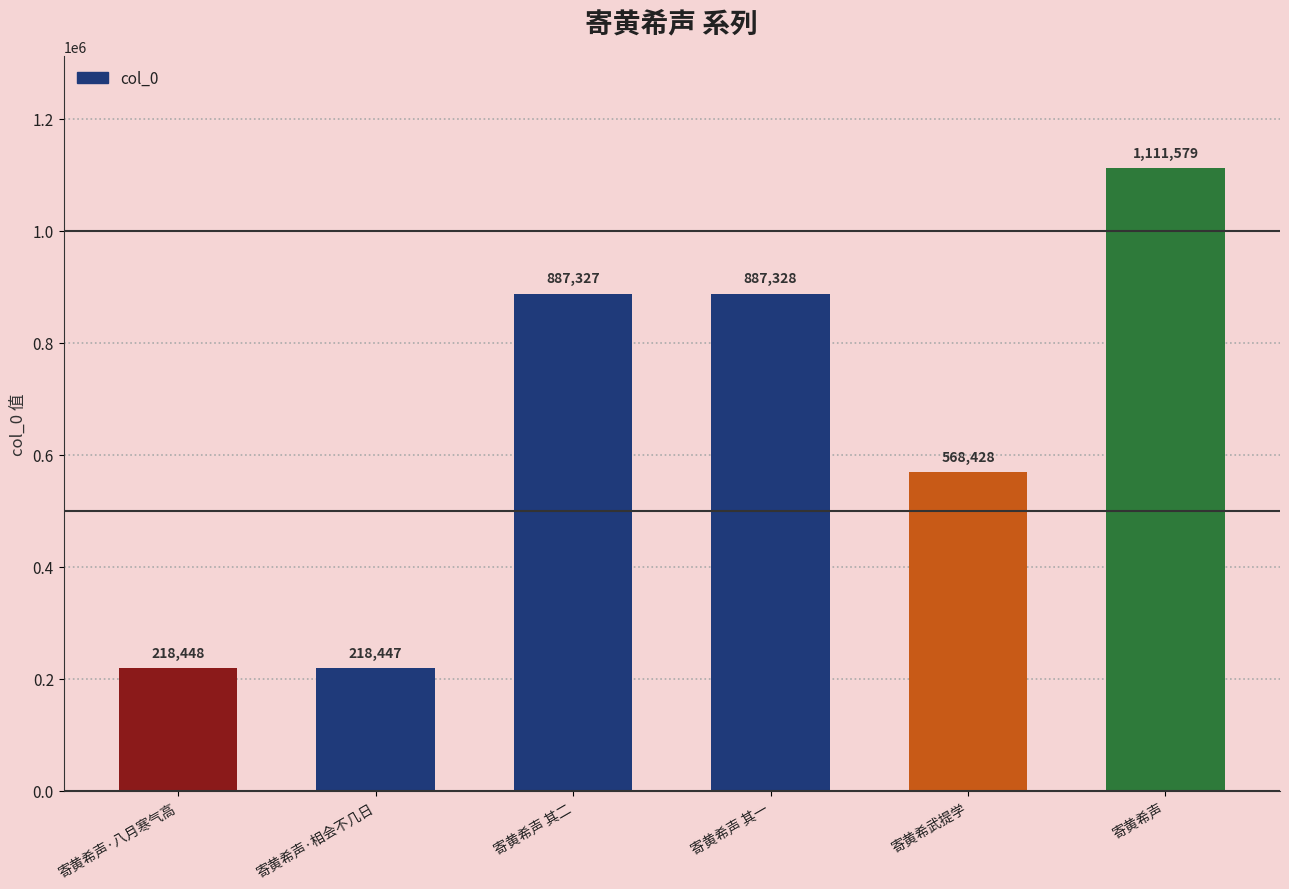

Reading left to right, what are all the values shown in this chart?

寄黄希声·八月寒气高=218448	寄黄希声·相会不几日=218447	寄黄希声 其二=887327	寄黄希声 其一=887328	寄黄希武提学=568428	寄黄希声=1111579